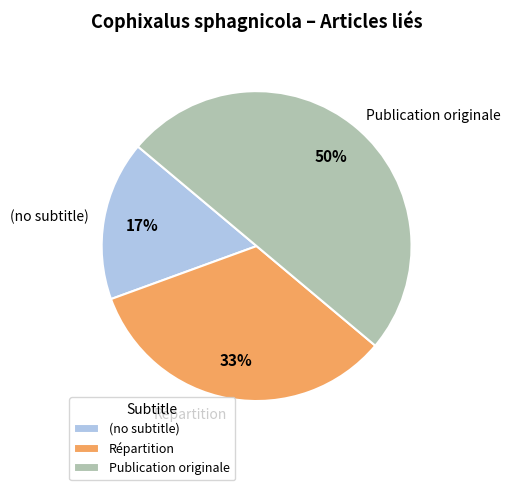

The (no subtitle) slice represents 8% of the pie. True or false?

False